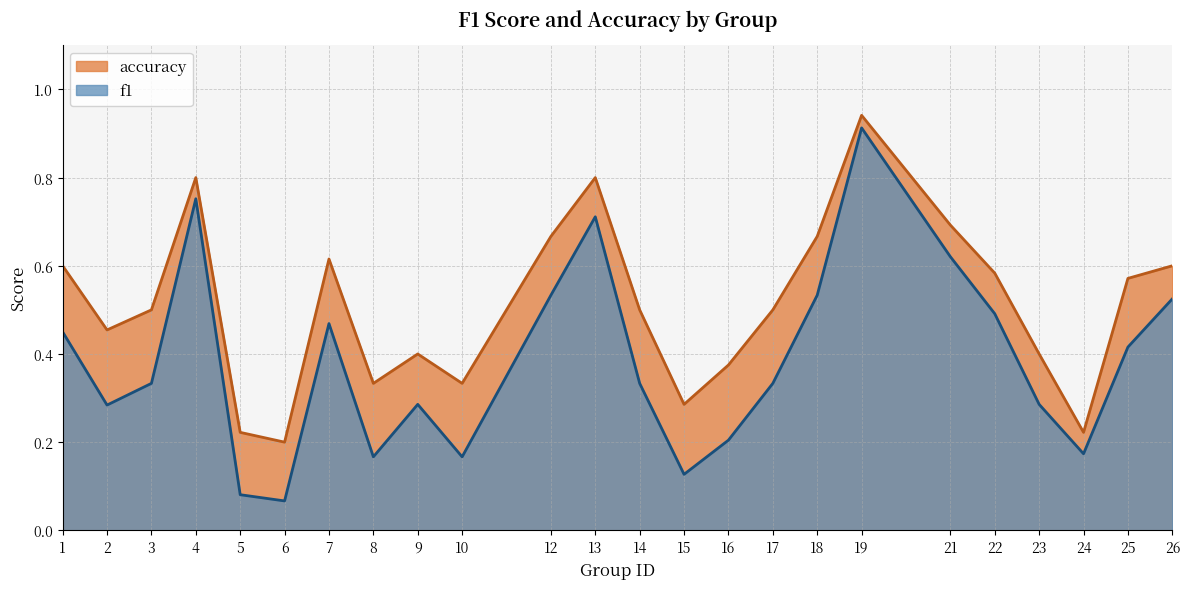

At which category does accuracy reach its first local valley?

2